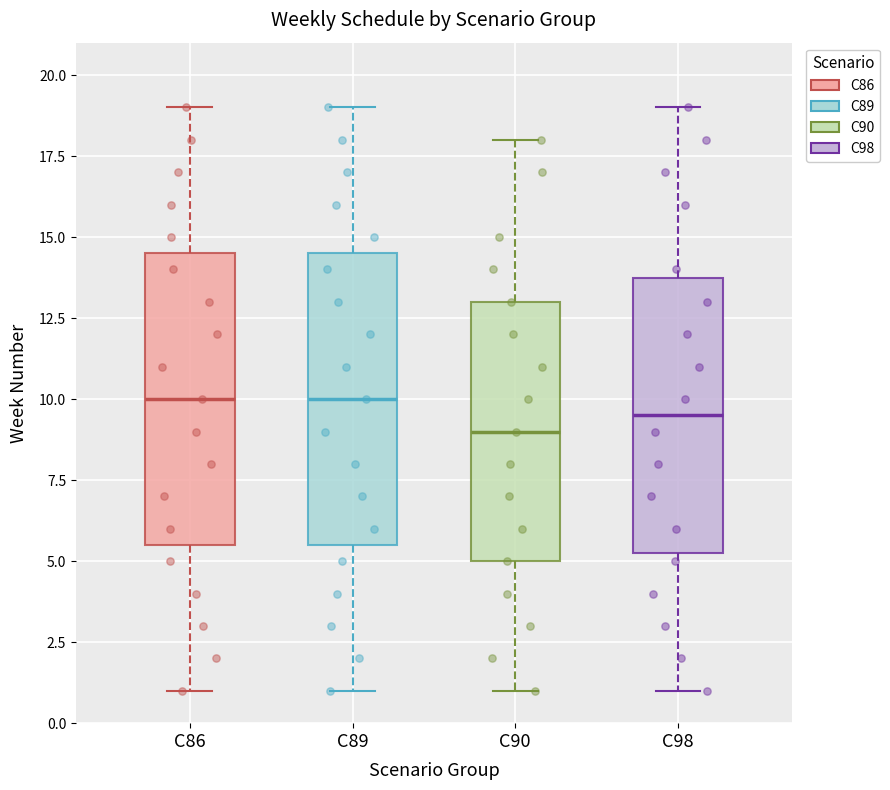

Reading left to right, transcribe this box plot: for each box, give where its median line is, the range the box spans, and where its two whiskers end, as read against the y-axis. The values are not printed on the chart, so give them approximately, as read against the axis.

C86: median 10.0, box 5.5 to 14.5, whiskers 1.0 to 19.0
C89: median 10.0, box 5.5 to 14.5, whiskers 1.0 to 19.0
C90: median 9.0, box 5.0 to 13.0, whiskers 1.0 to 18.0
C98: median 9.5, box 5.5 to 14.0, whiskers 1.0 to 19.0